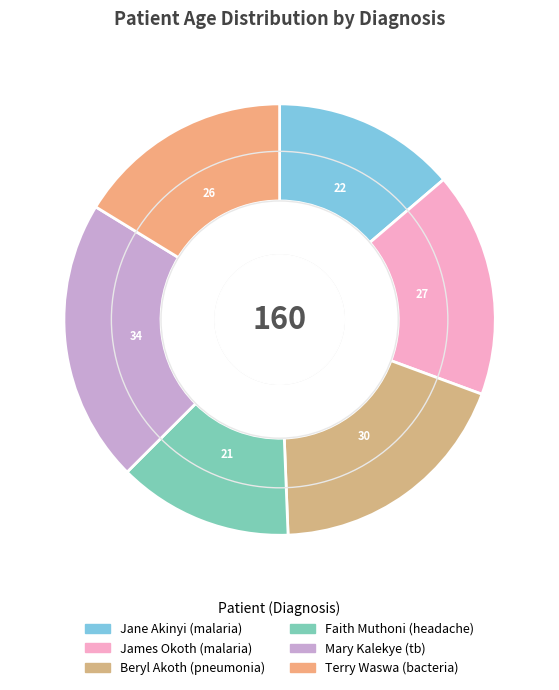

Which category has the biggest portion of the pie?

Mary Kalekye